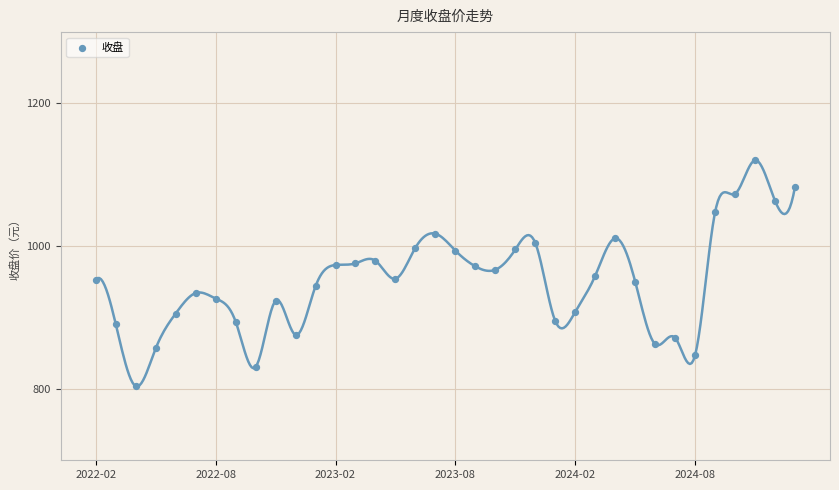

What is the range of Y values (max minus min)?

316.6